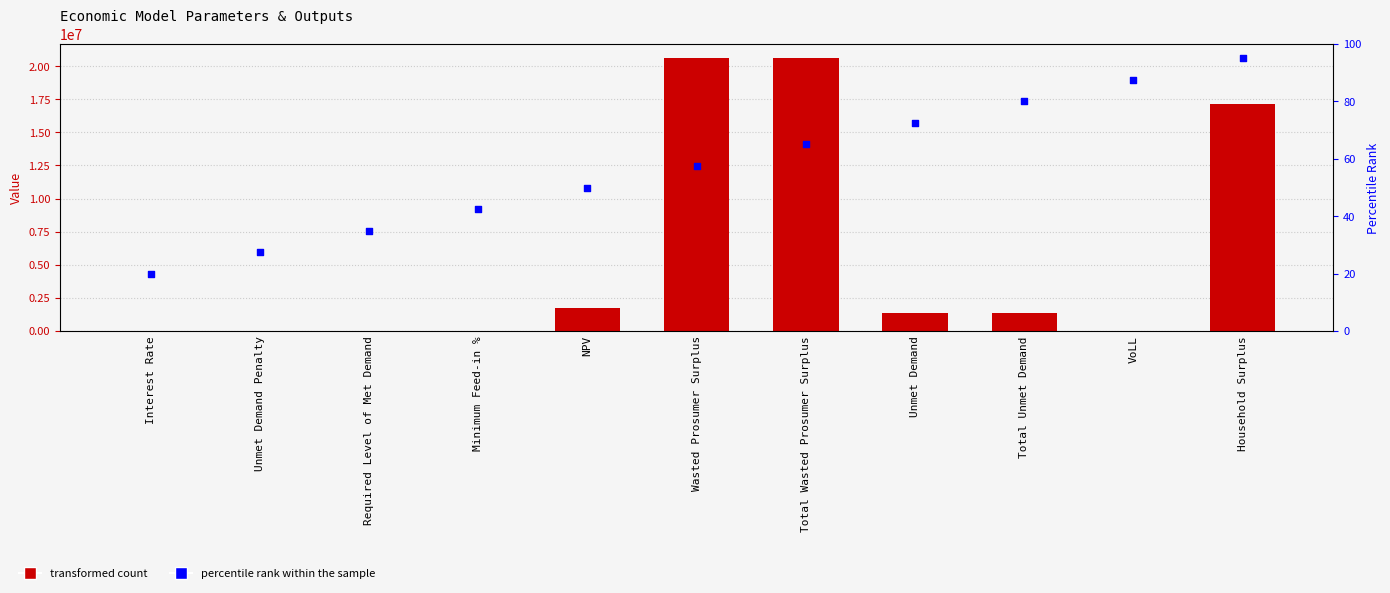

At which category is the sum across all series the highest?

Total Wasted Prosumer Surplus